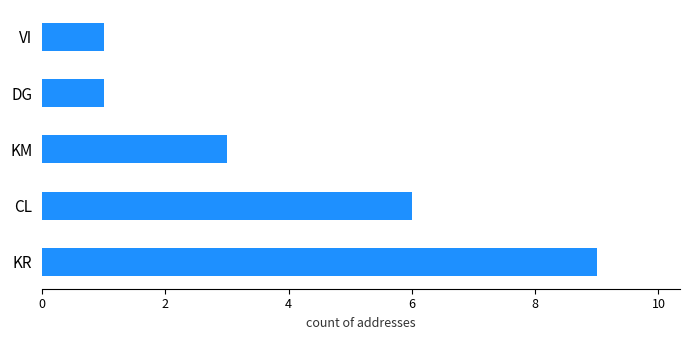

Does the chart contain stacked bars?

No